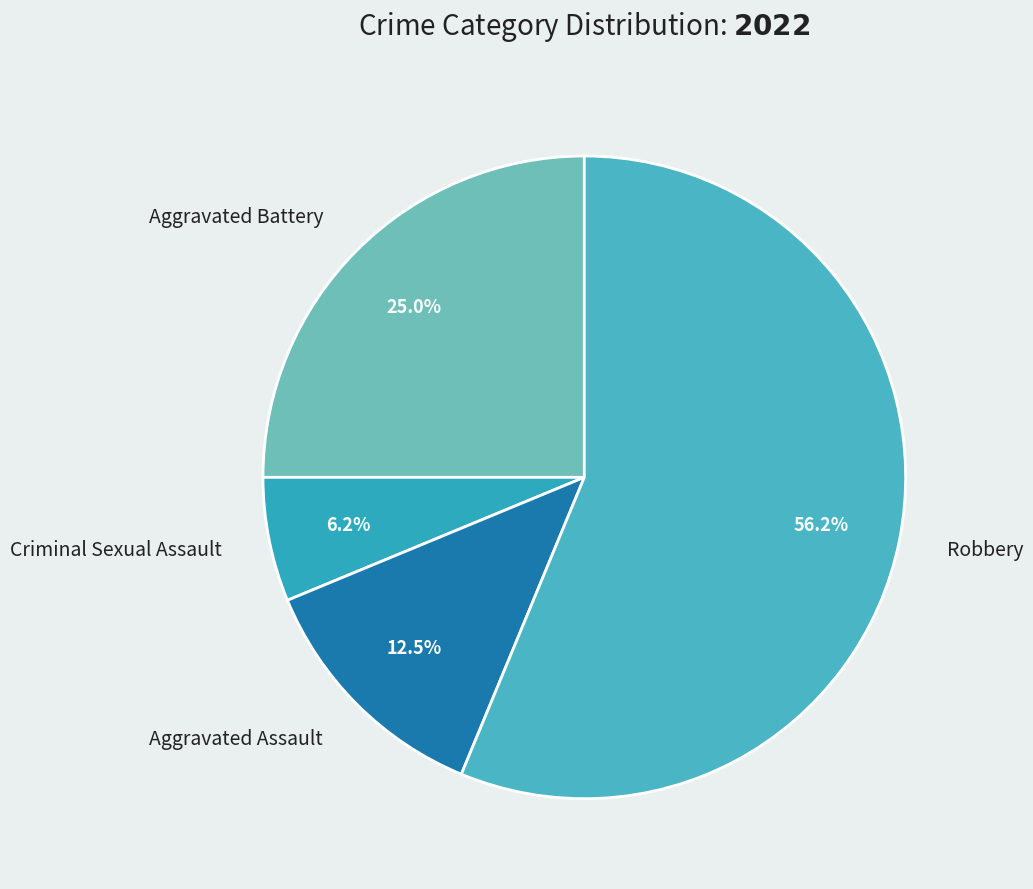

Between Aggravated Assault and Robbery, which is larger?

Robbery